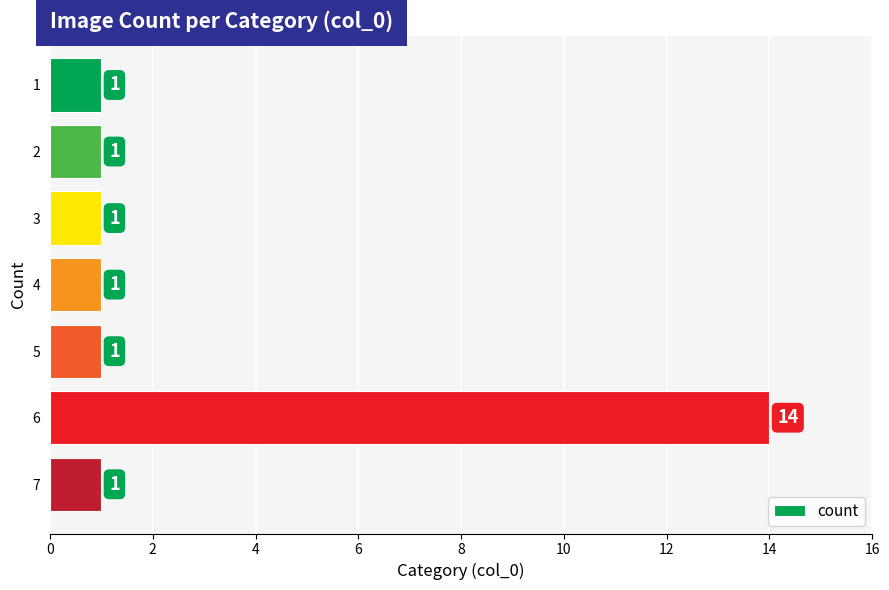

Which category has the highest value across all series?

6